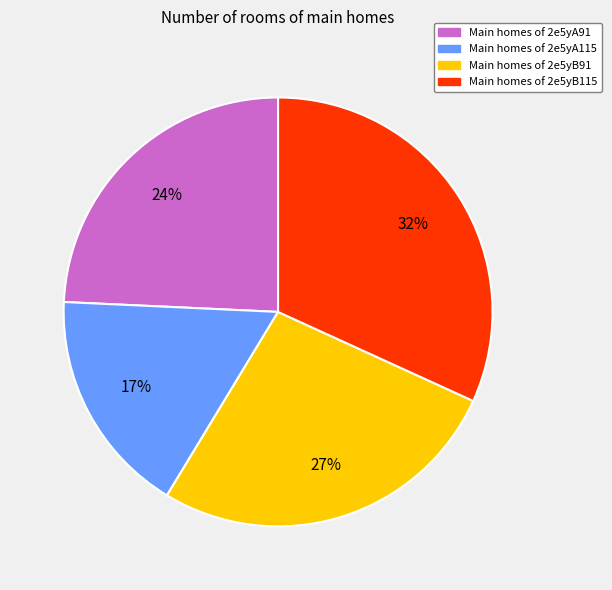

Count the number of slices in the pie.

4